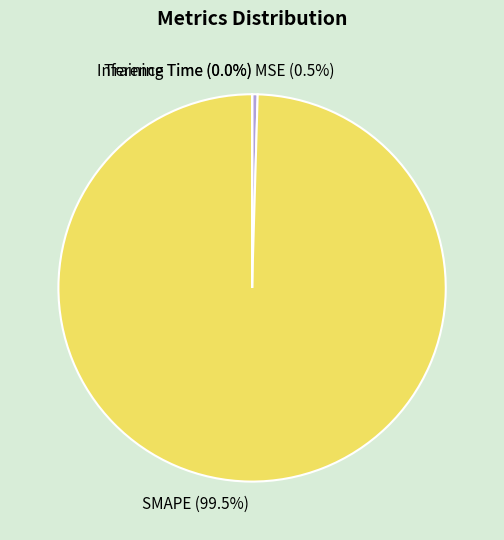

What is the largest slice in the pie chart?

SMAPE